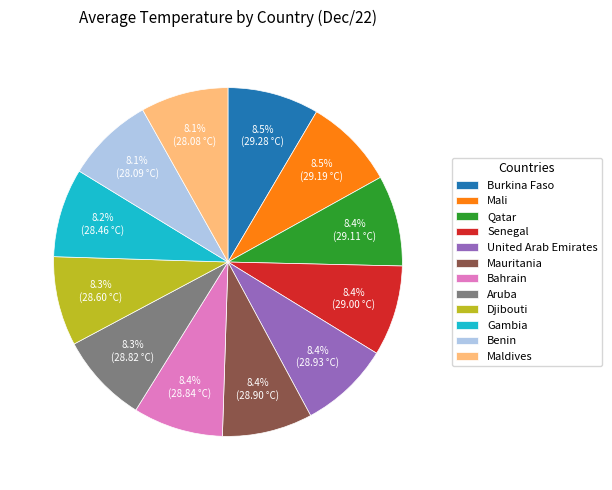

True or false: United Arab Emirates accounts for 16% of the total.

False